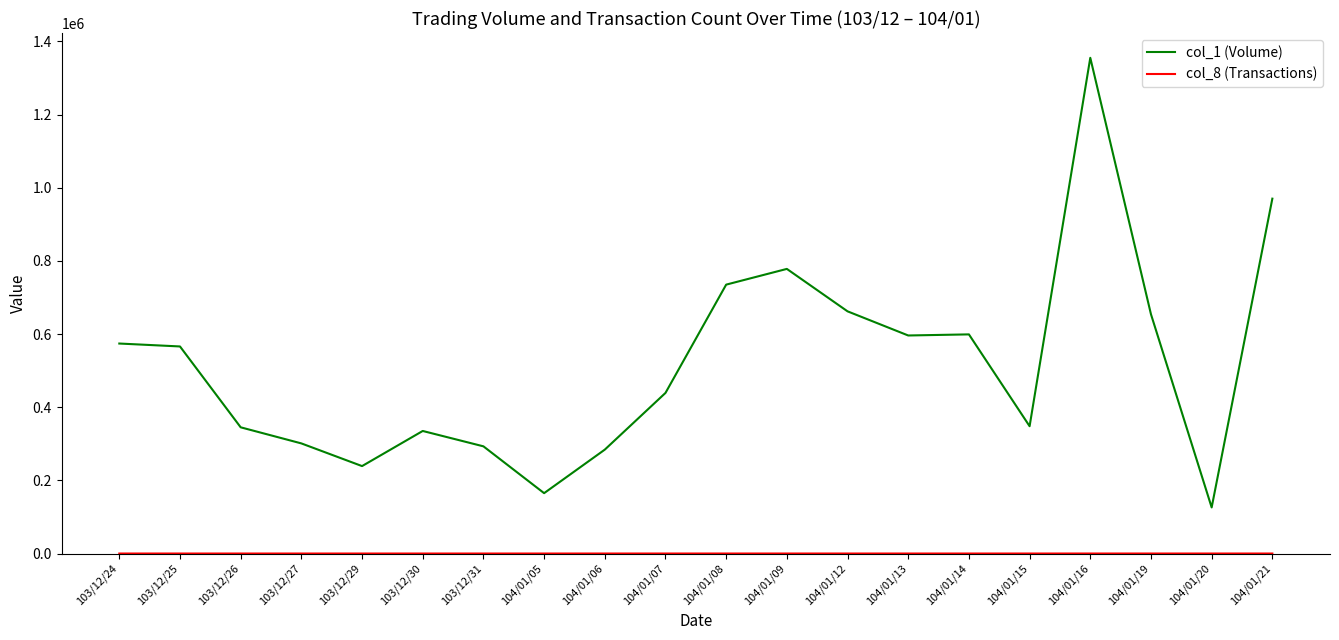

At which label does col_1 (Volume) reach its peak?

104/01/16